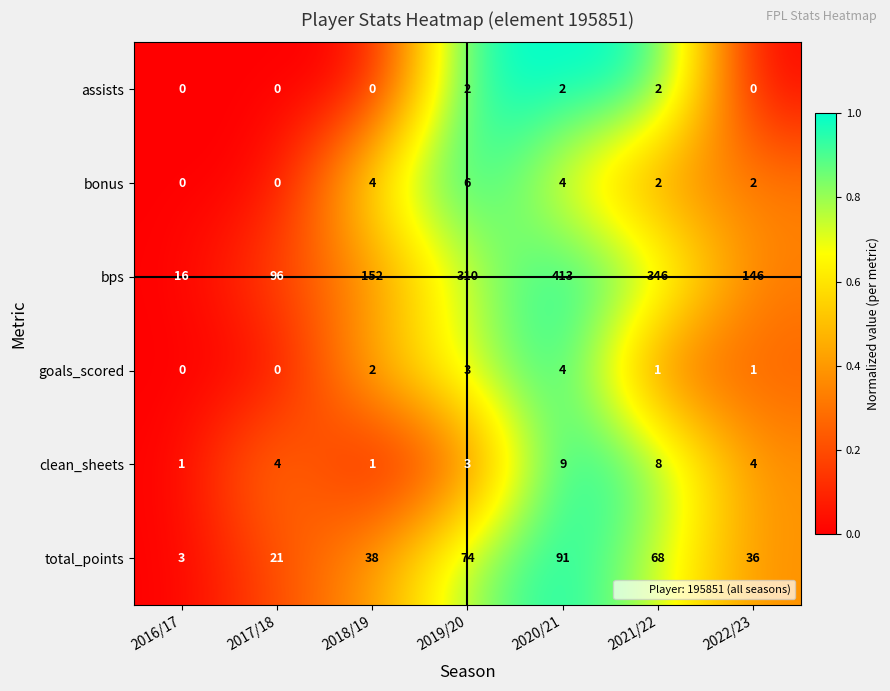

What is the sum of all total_points values?

331